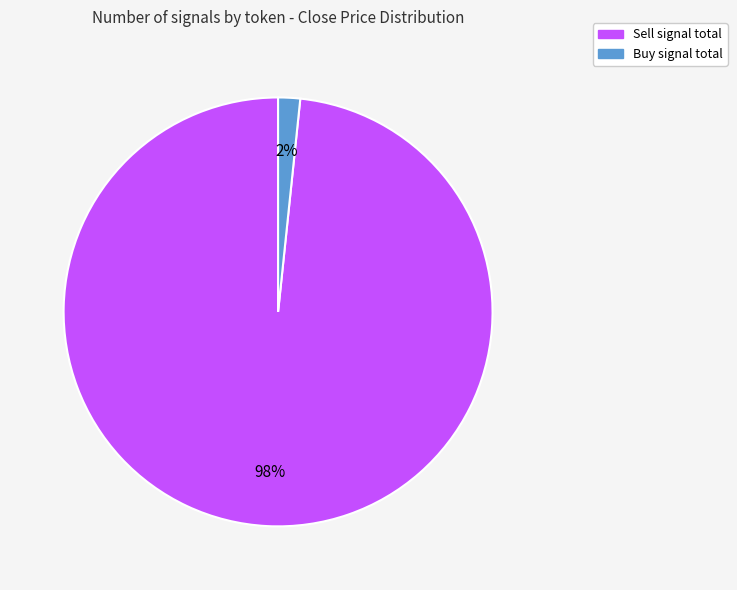

To the nearest percent, what is the average slice percentage?

50%